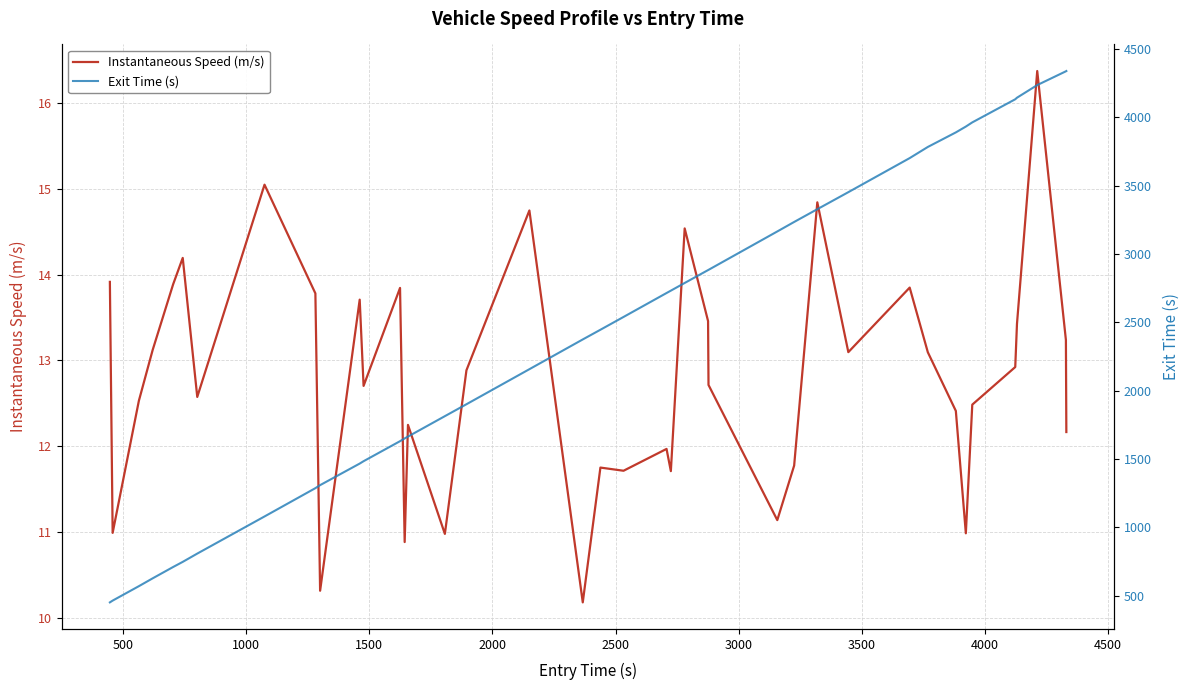

Is this an area chart (filled region under the line)?

No